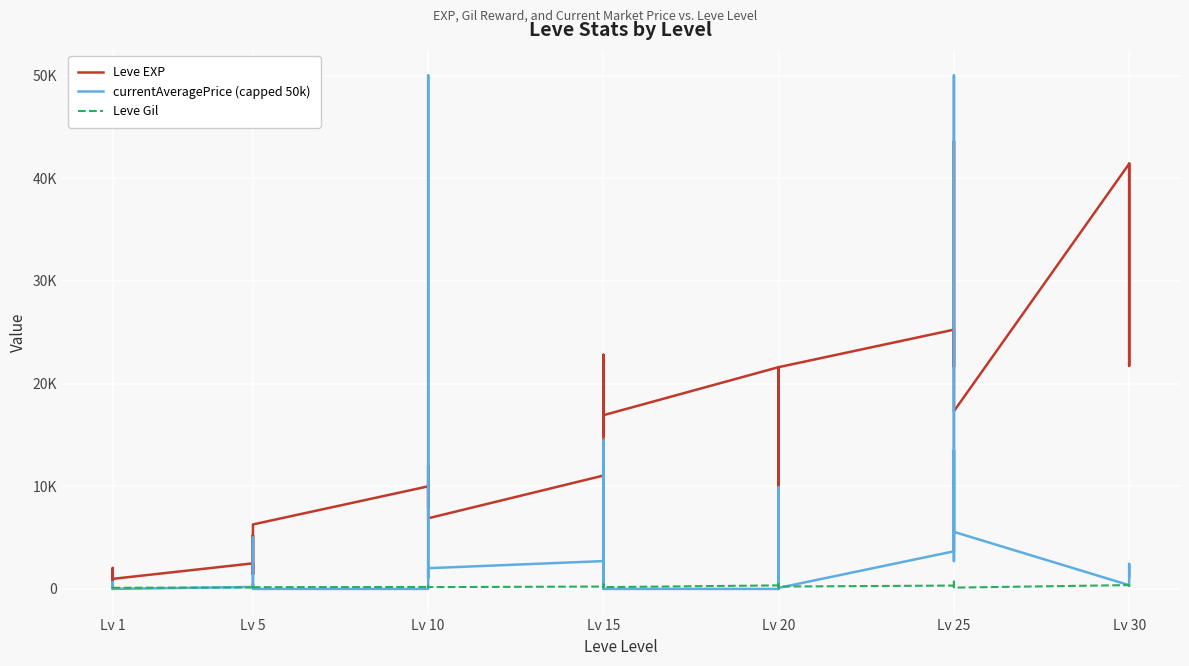

What is the value of the Leve EXP point at the 16th from the left?

7880.0